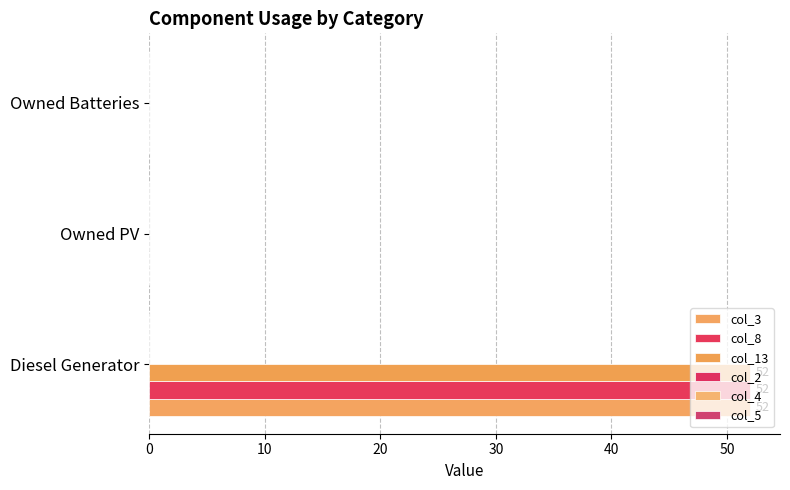

How many series are shown in this chart?

3